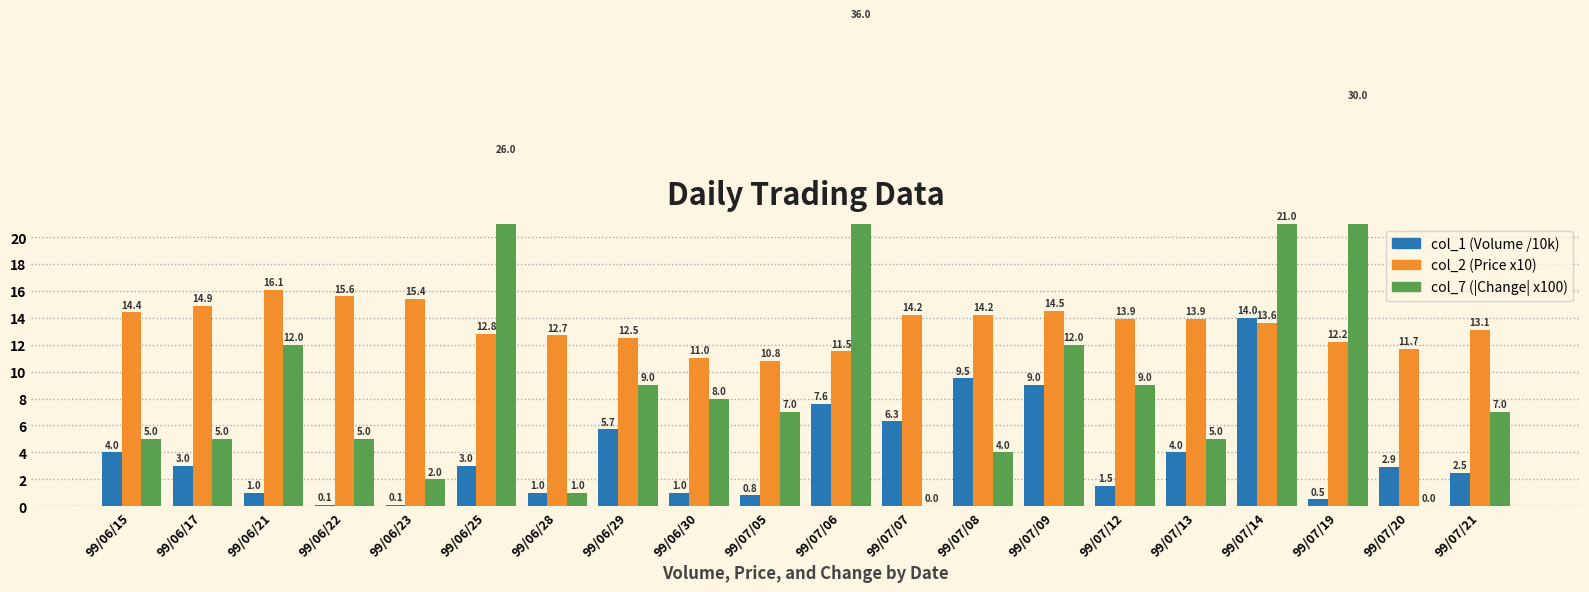

Does the chart contain any negative values?

No